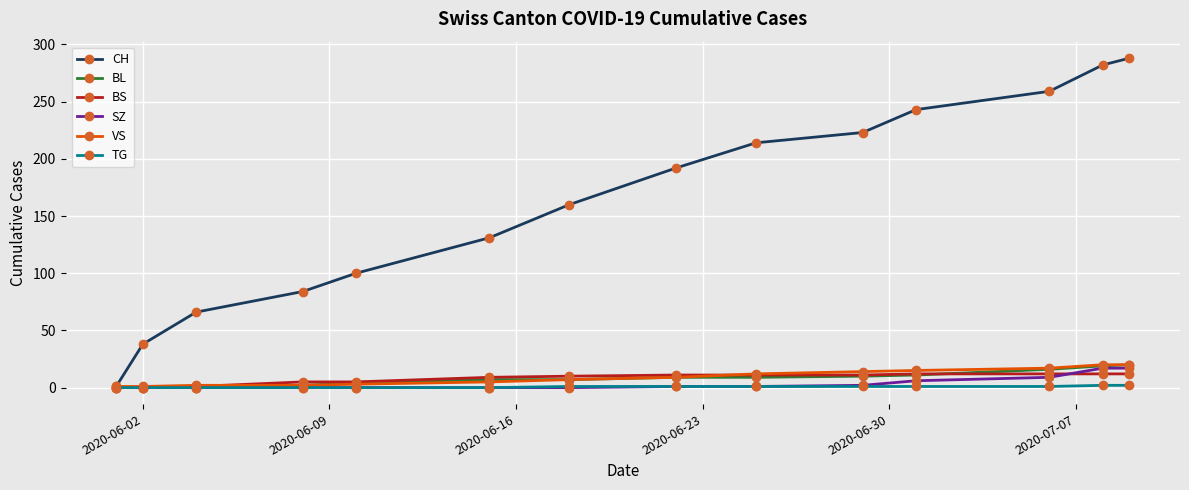

Which series has the largest total across all categories?

CH